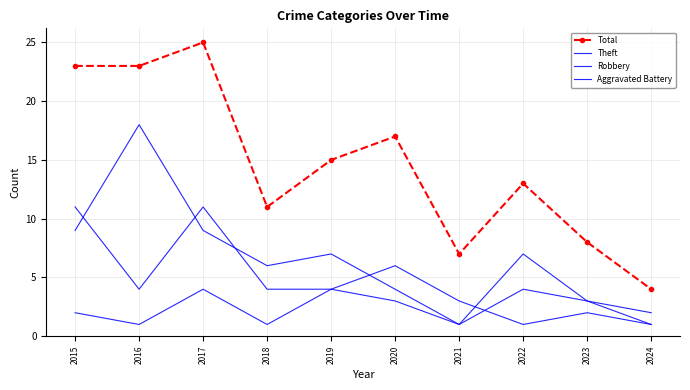

Reading right to left, list all the values displayed in this chart.

Total: 2024=4	2023=8	2022=13	2021=7	2020=17	2019=15	2018=11	2017=25	2016=23	2015=23
Theft: 2024=2	2023=3	2022=7	2021=1	2020=4	2019=7	2018=6	2017=9	2016=18	2015=9
Robbery: 2024=1	2023=2	2022=1	2021=3	2020=6	2019=4	2018=4	2017=11	2016=4	2015=11
Aggravated Battery: 2024=1	2023=3	2022=4	2021=1	2020=3	2019=4	2018=1	2017=4	2016=1	2015=2